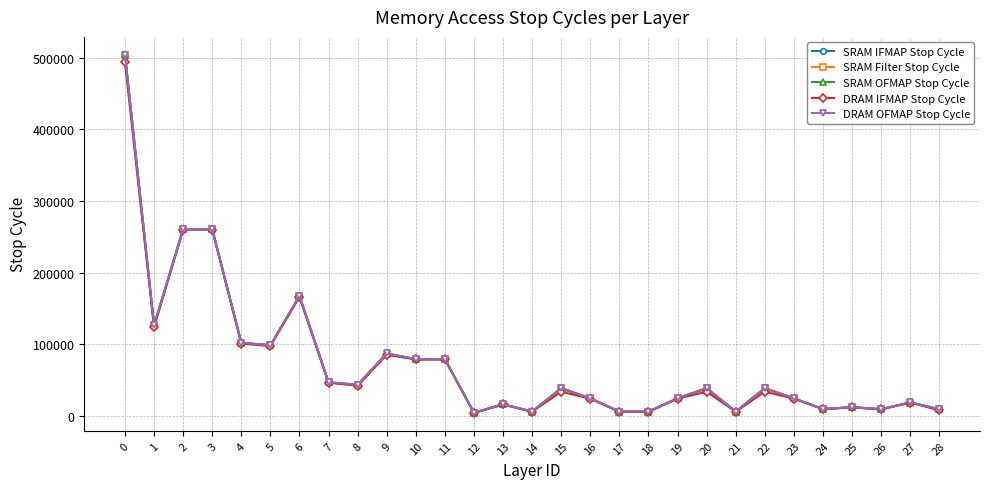

The SRAM IFMAP Stop Cycle series shows 879165 at 0. True or false?

False